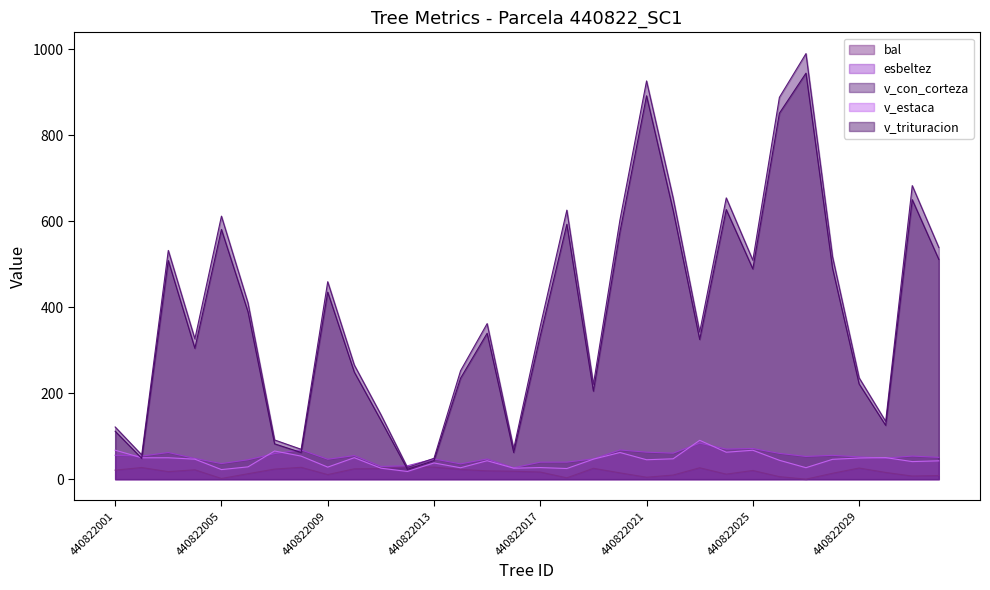

Between 440822019 and 440822026, which is larger?

440822019